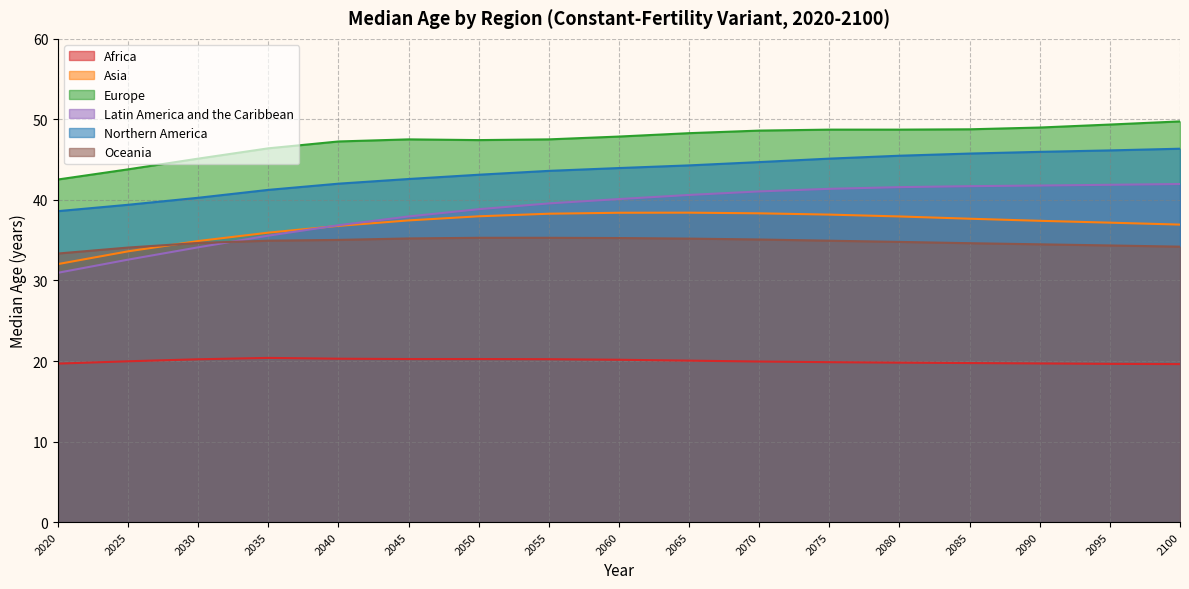

Which series has the largest range (max minus min)?

Latin America and the Caribbean